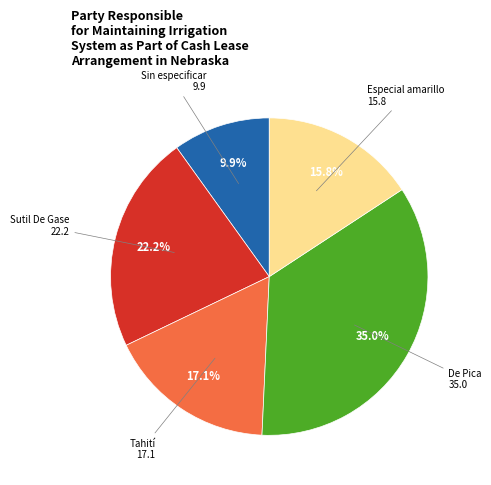

What percentage is NOT represented by Sutil De Gase?

77.8%